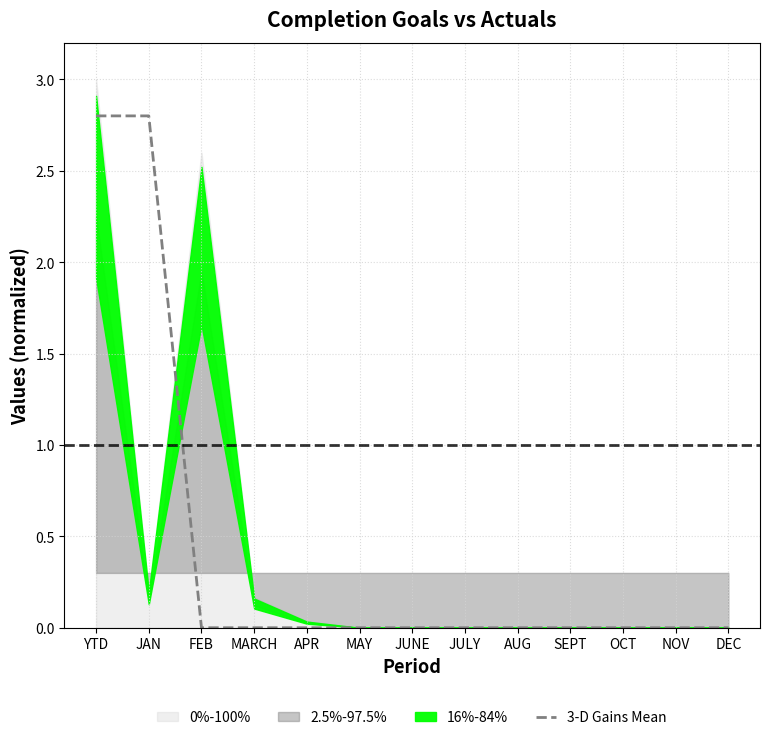

What is the sum of all values?

5.6